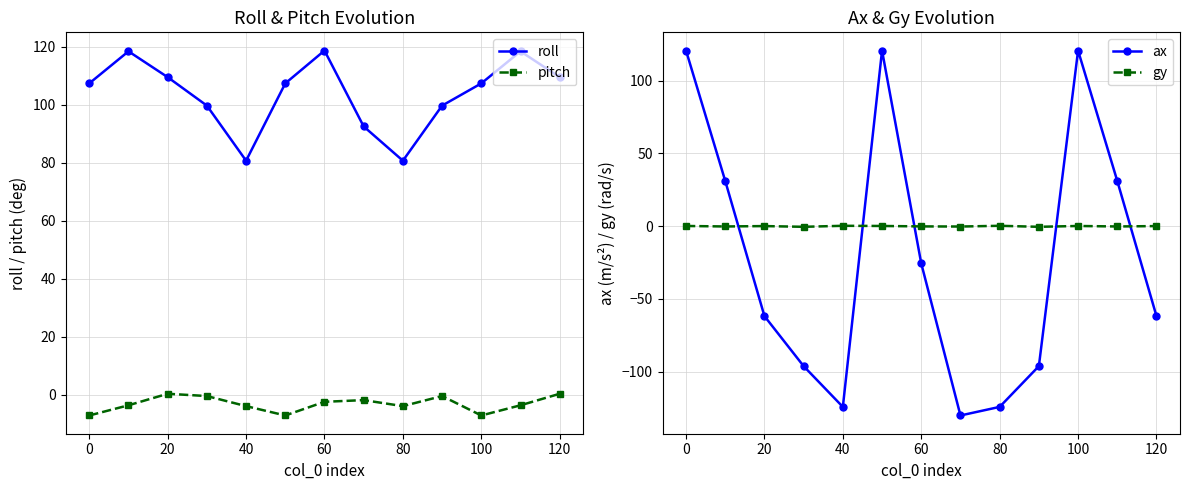

Which series has the largest total across all categories?

roll